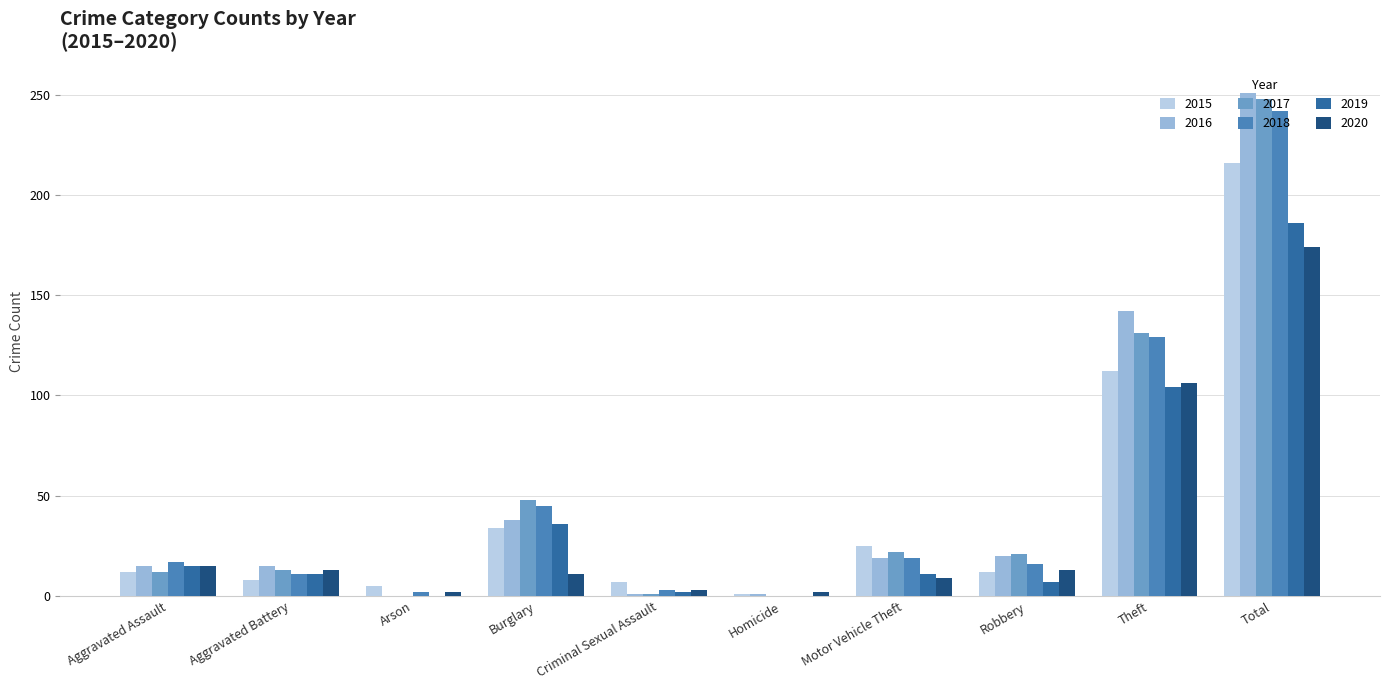

What is the sum of the 2016 values at Arson and Criminal Sexual Assault?

1